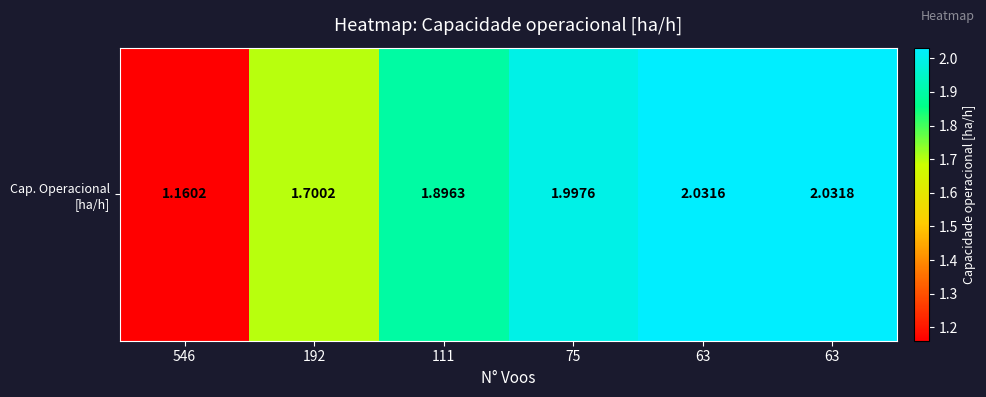

What is the change in value from 546 to 192?

+0.5